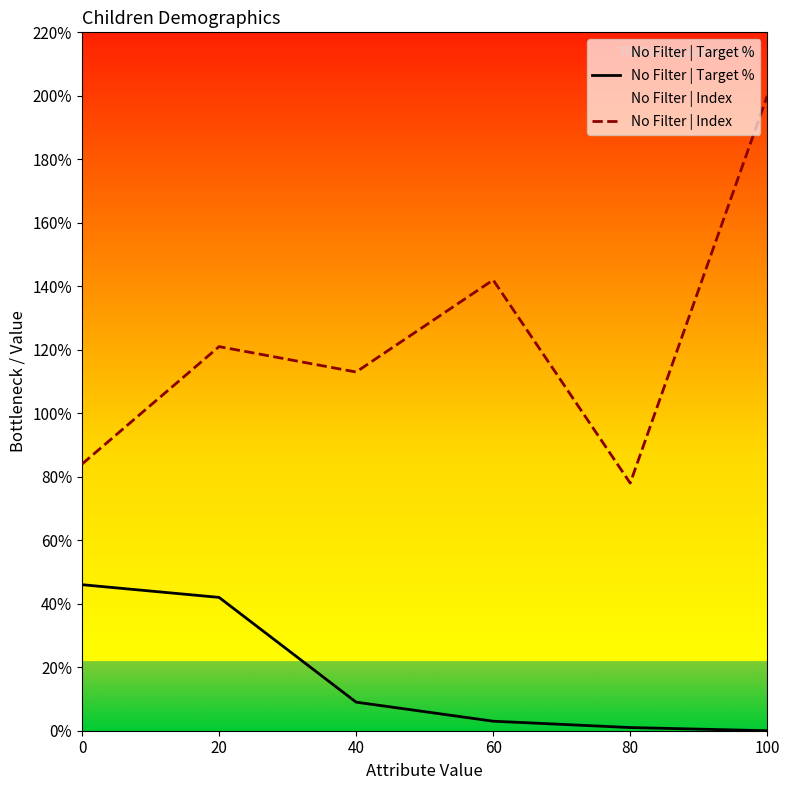

Which series has the largest total across all categories?

No Filter | Index